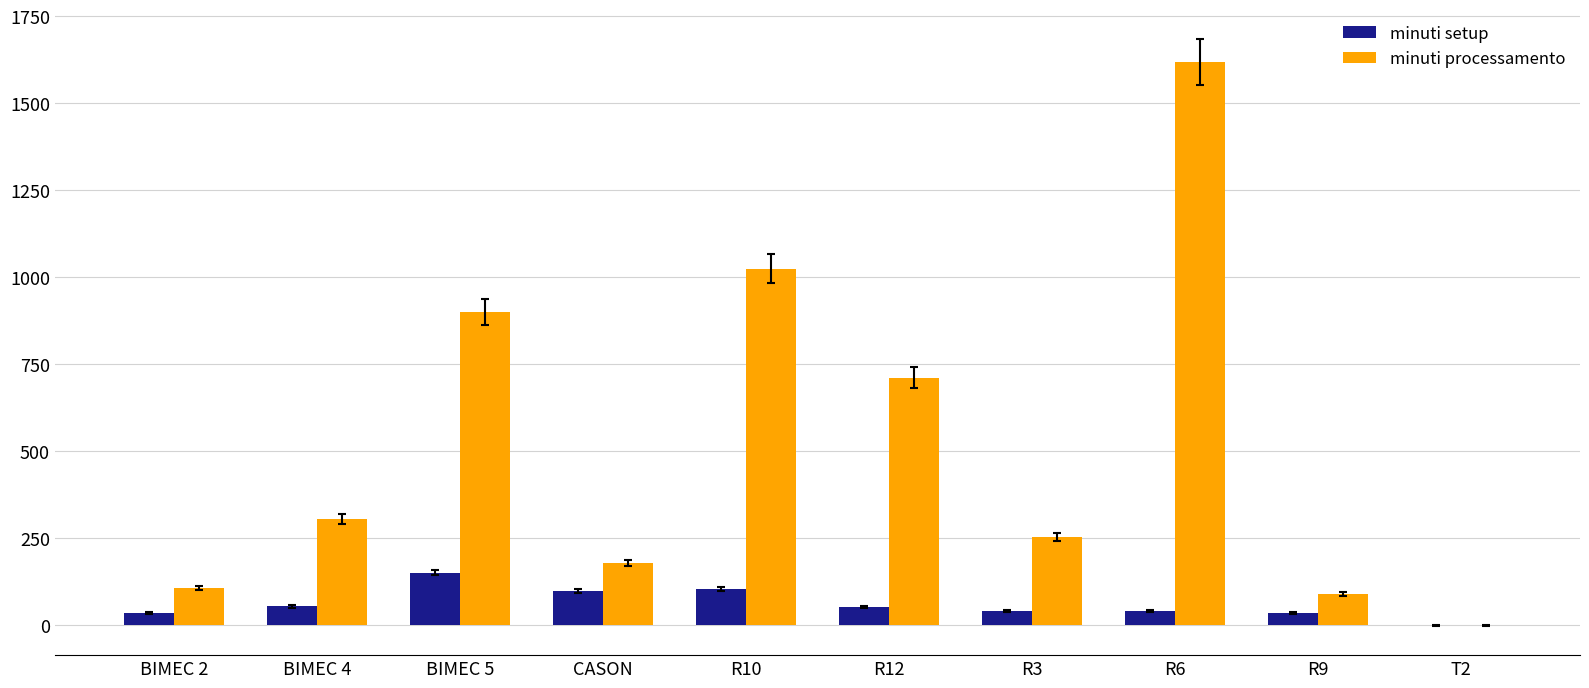

Read the minuti processamento value at R12.

711.4